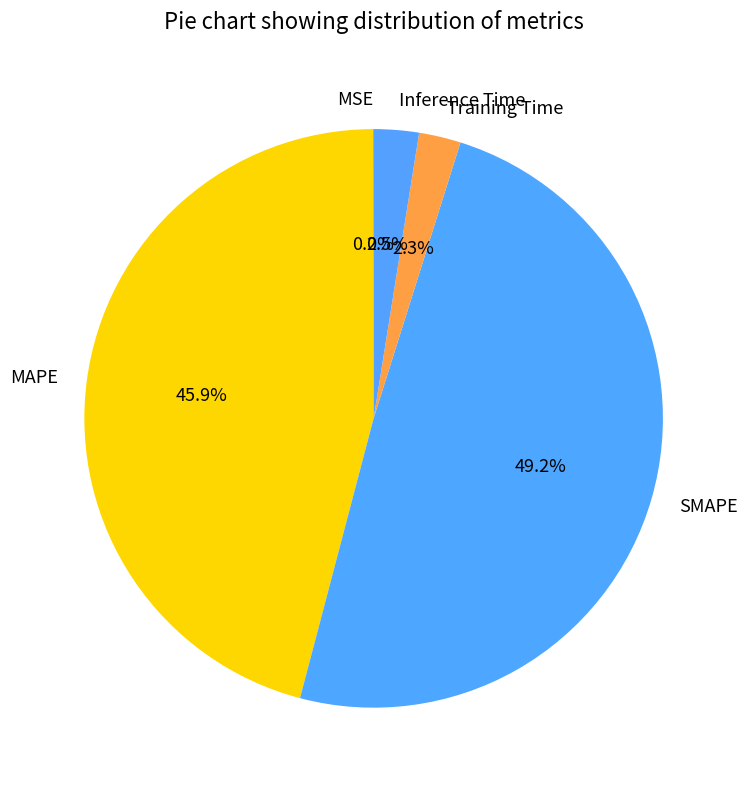

To the nearest percent, what portion does SMAPE represent?

49%